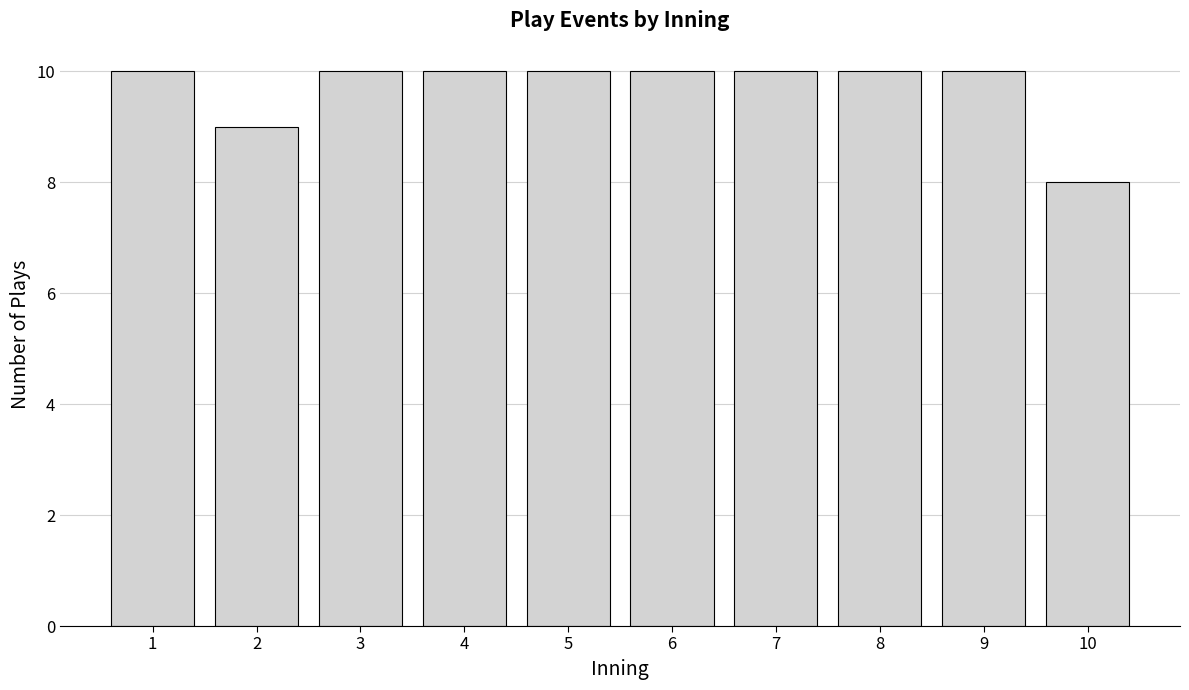

Reading left to right, extract all data points from this chart.

1=10	2=9	3=10	4=10	5=10	6=10	7=10	8=10	9=10	10=8